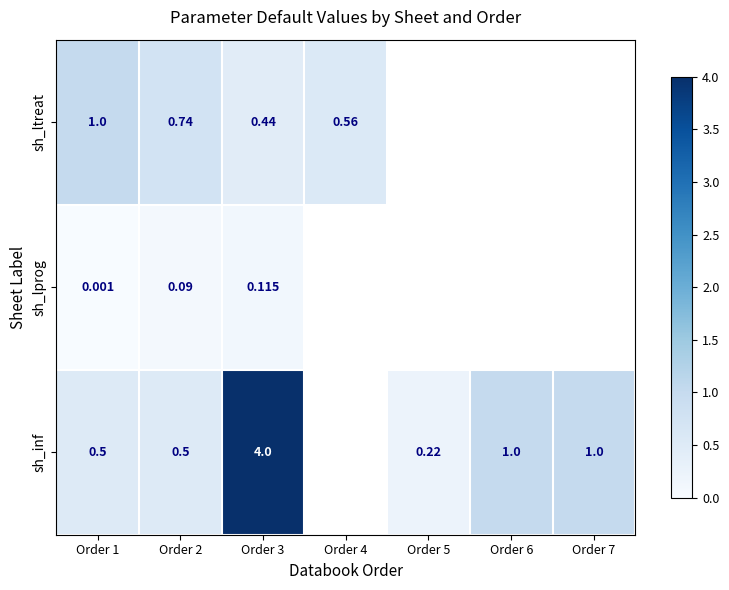

Is the value of sh_inf at Order 7 greater than the value of sh_ltreat at Order 4?

Yes